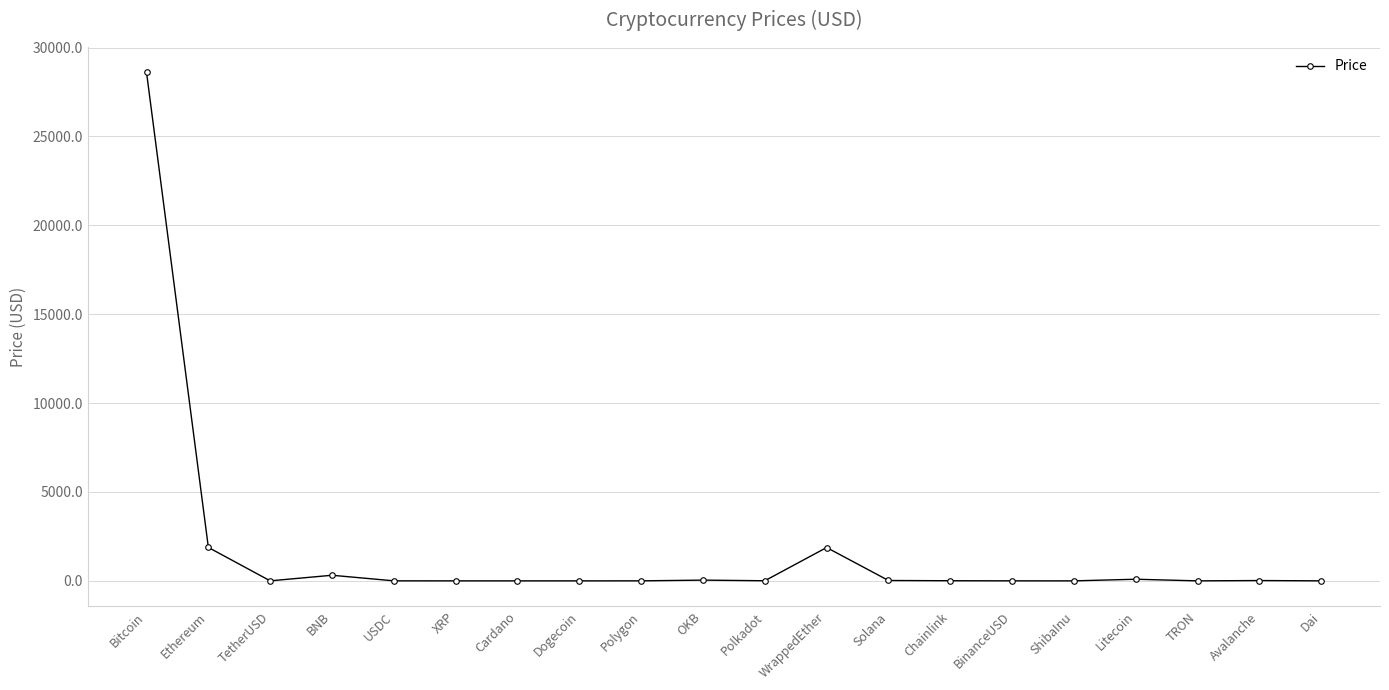

What is the ratio of the value at XRP to the value at BinanceUSD?

0.5